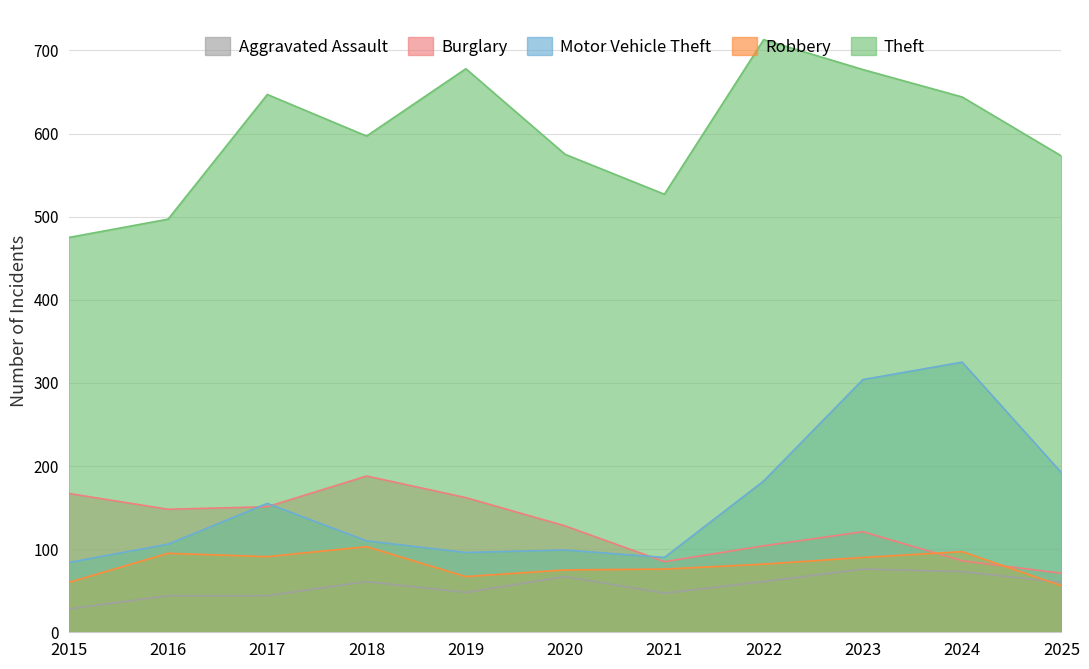

Does the chart display data point markers on the line(s)?

No